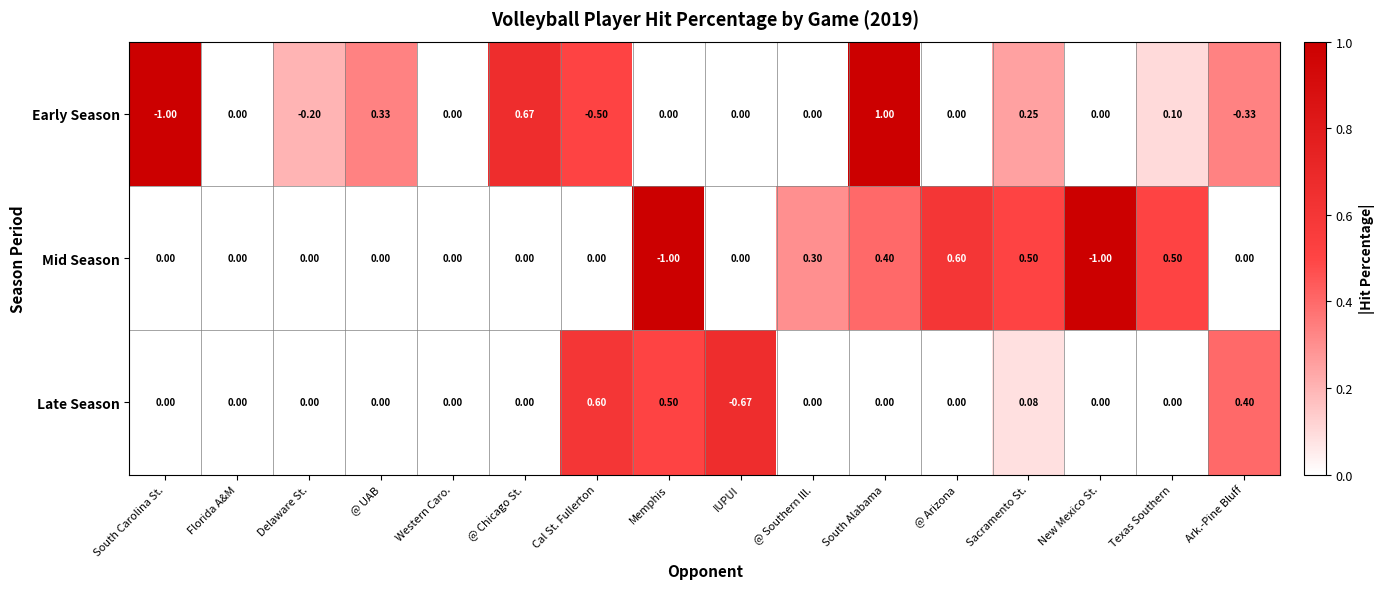

Which series has the largest total across all categories?

Late Season